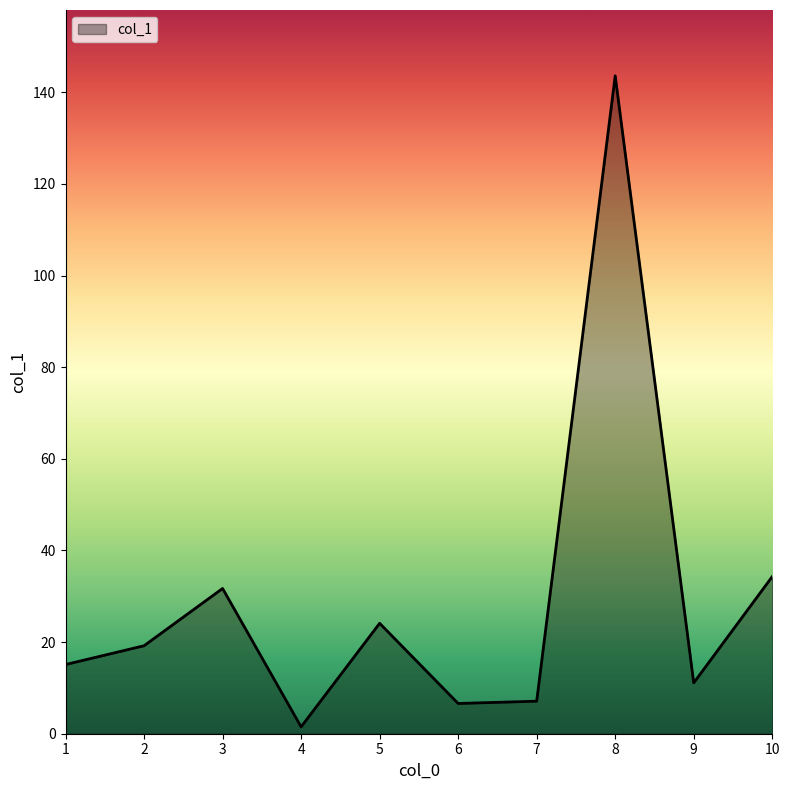

What is the difference between the maximum and minimum values?

142.1